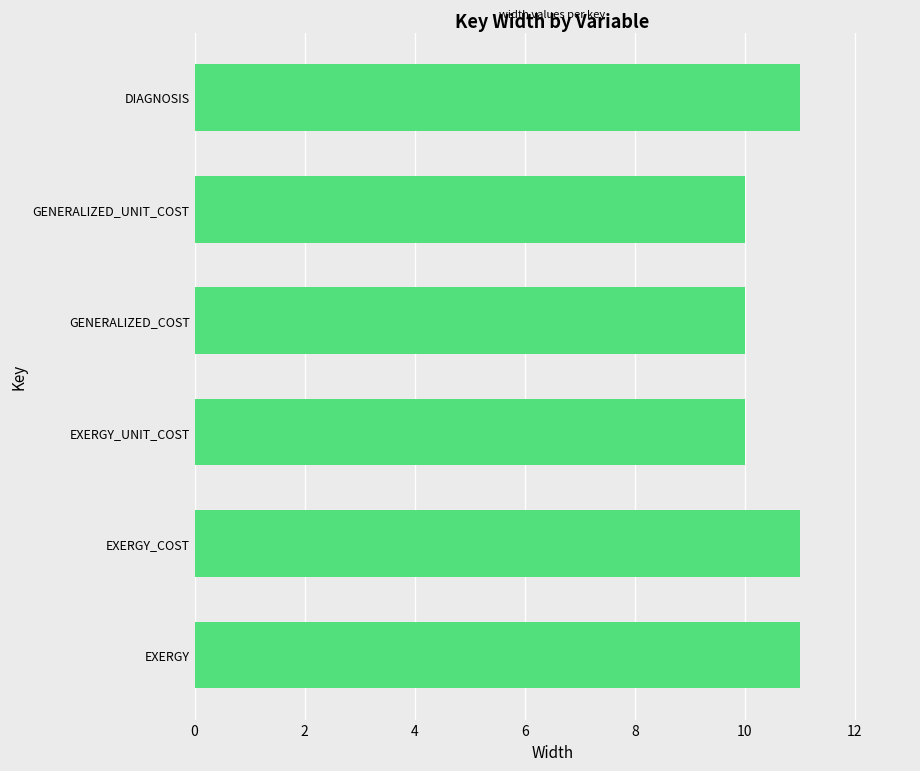

Reading bottom to top, what are all the values shown in this chart?

11	11	10	10	10	11